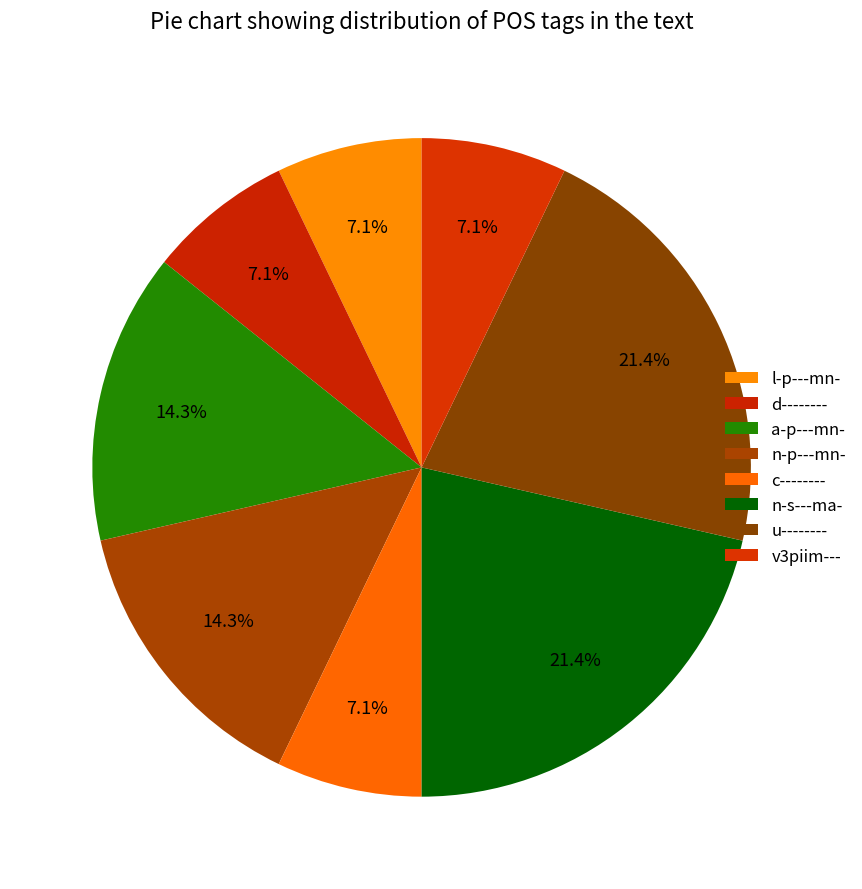

Does d-------- represent more than half of the total?

No